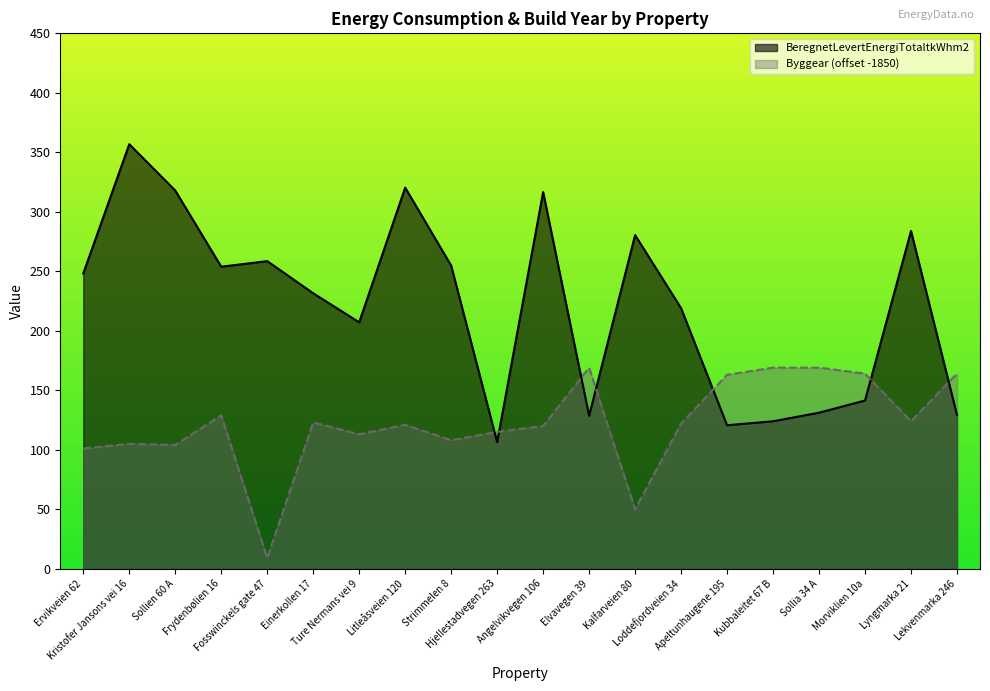

What is the minimum value shown in the chart?

9.0